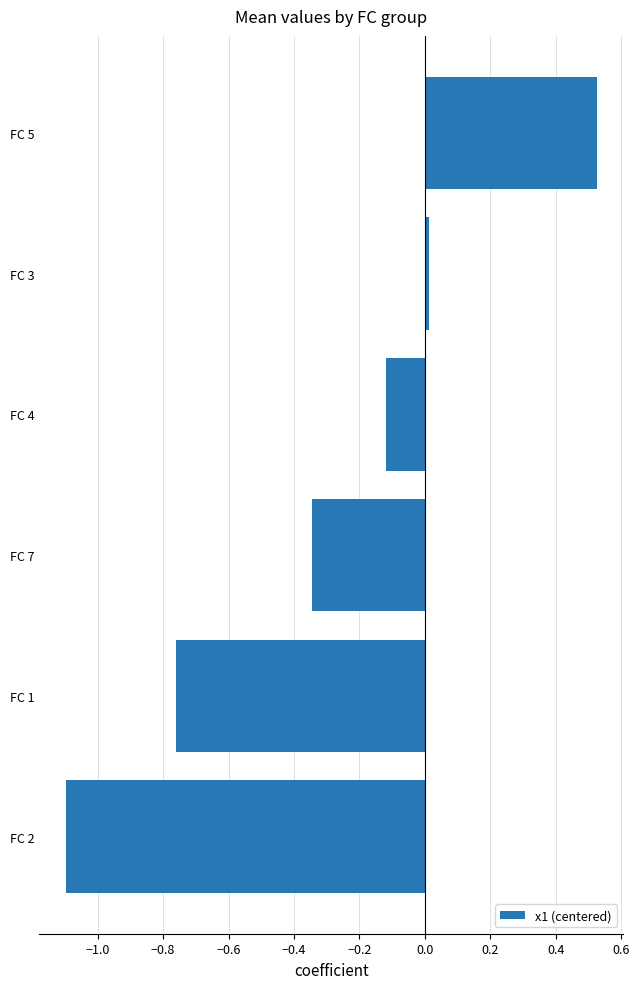

The chart shows a value of -1.3 at FC 1. True or false?

False